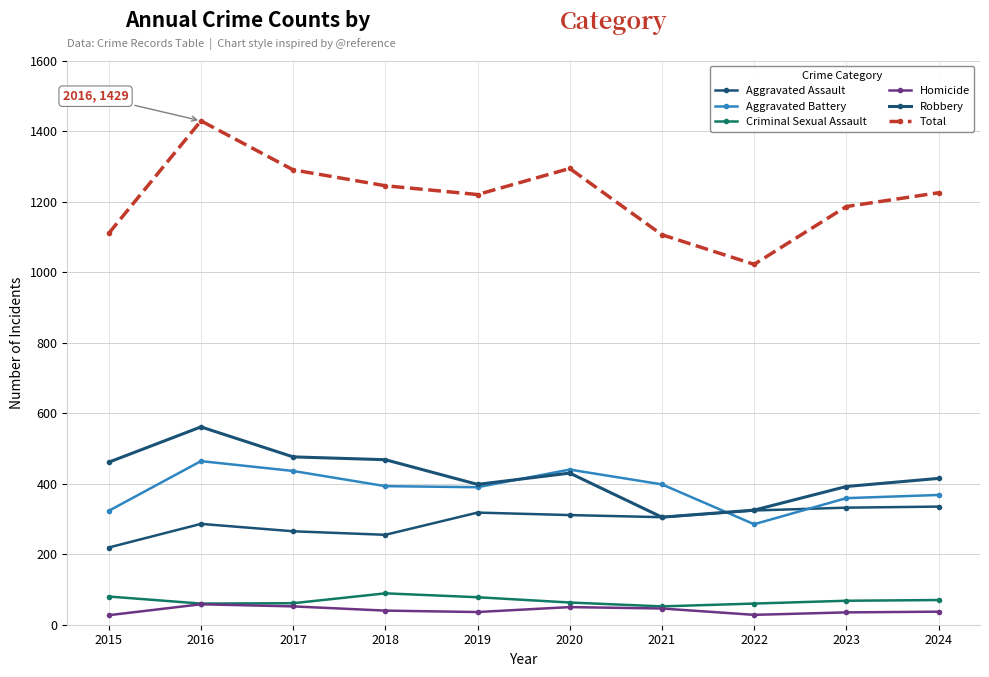

What value does the Total series have at 2015?

1110